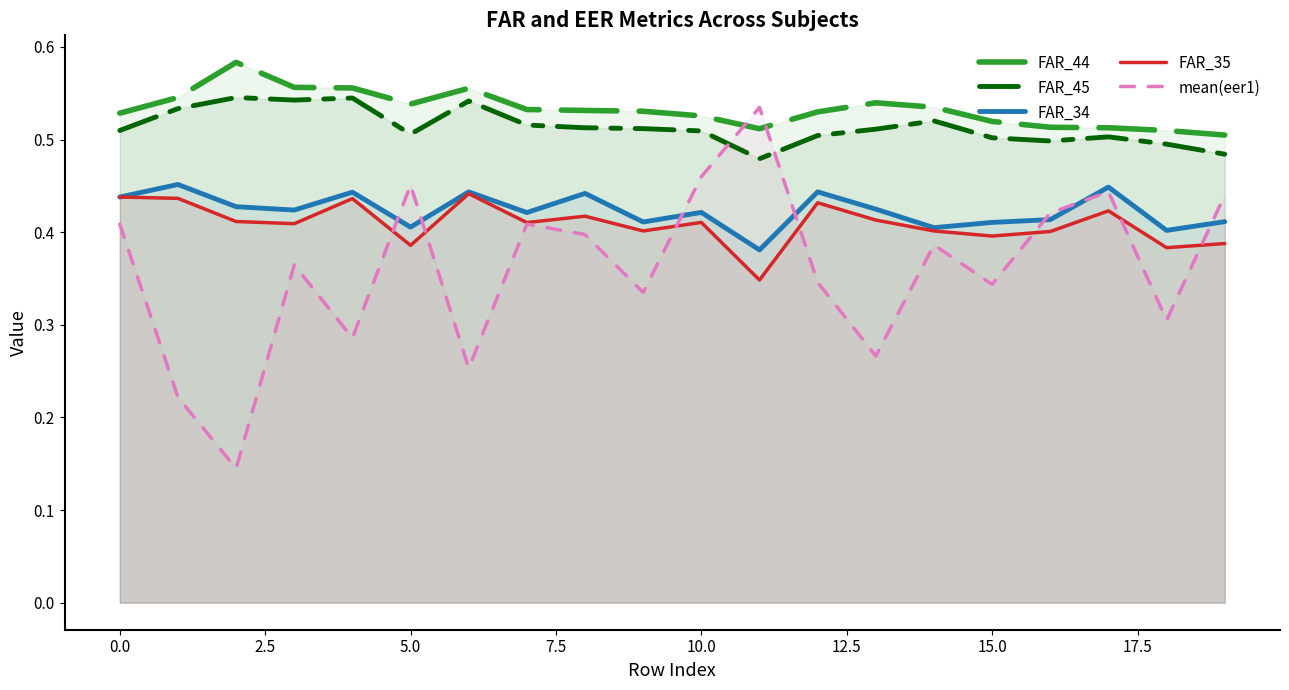

Does the chart display data point markers on the line(s)?

No